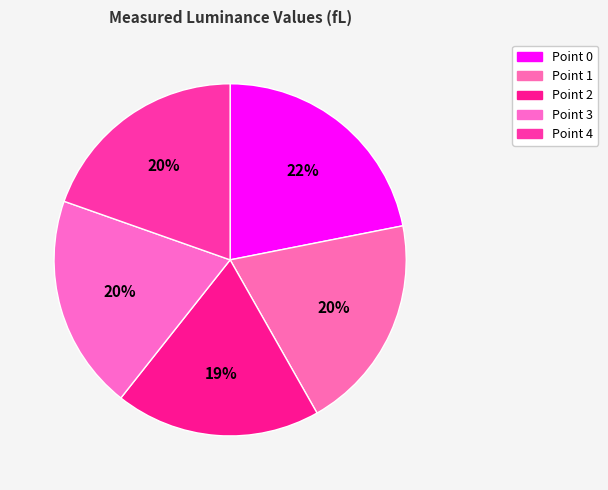

How many slices are in this pie chart?

5